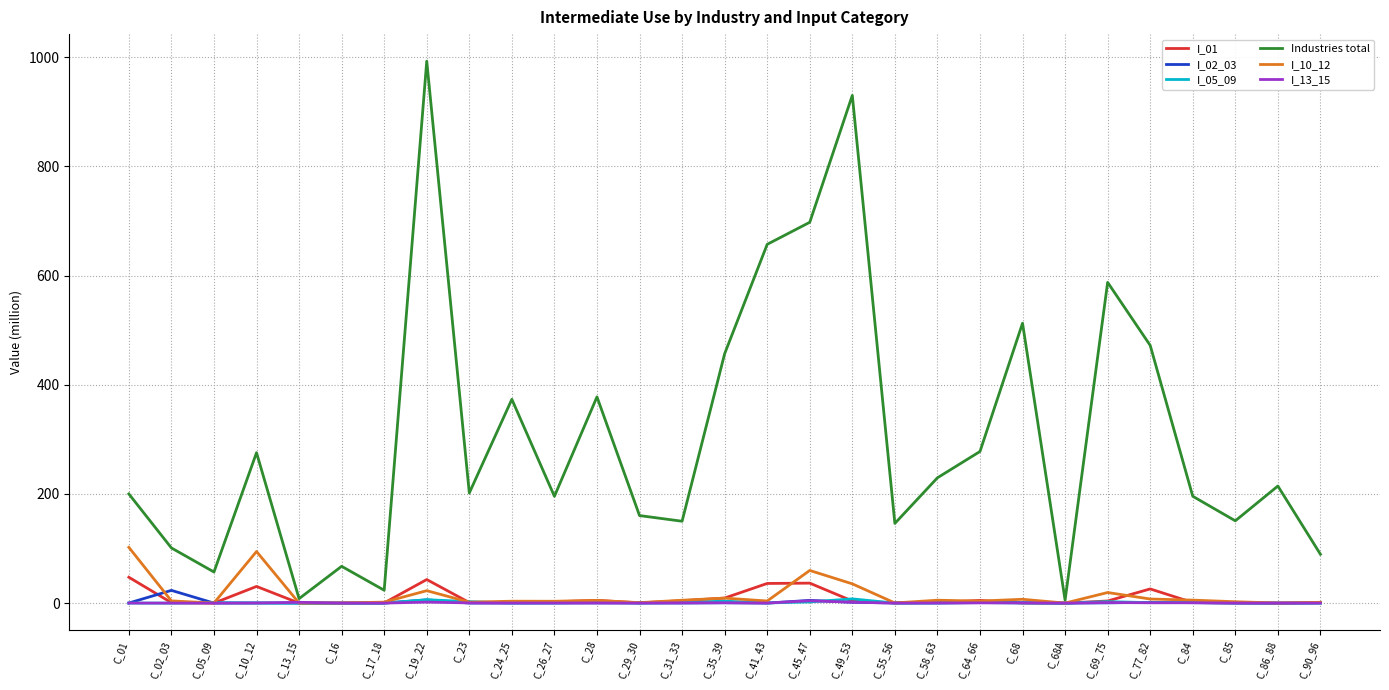

Does the chart have visible grid lines?

Yes